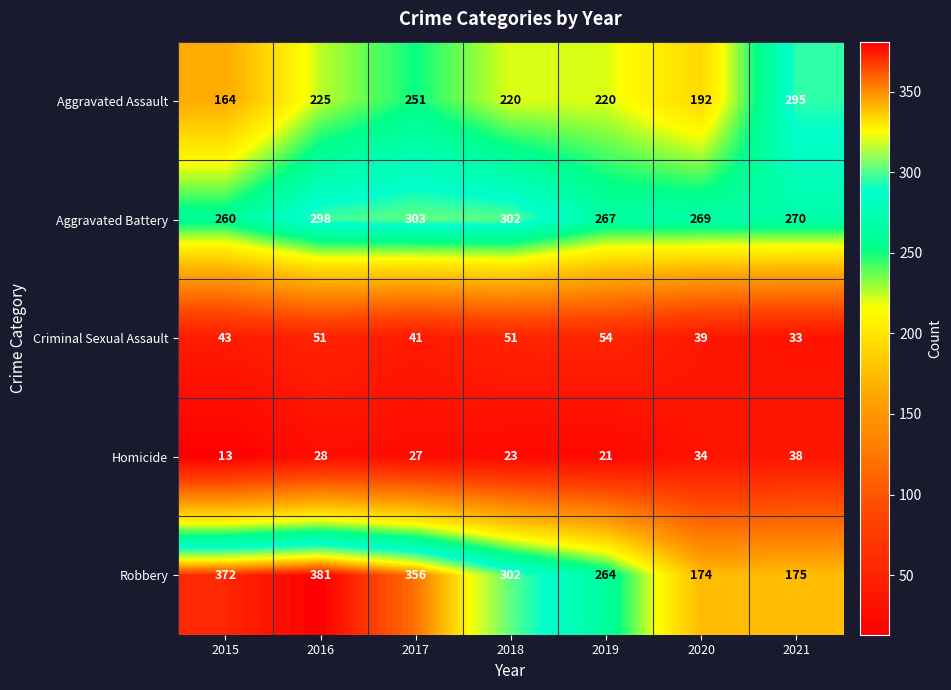

What is the difference between the highest and lowest values at 2016?

353